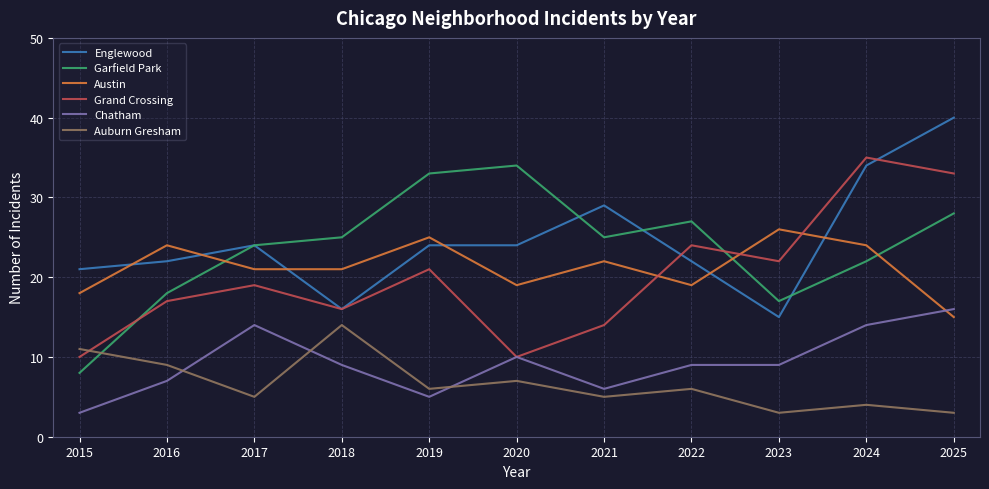

True or false: Garfield Park and Chatham cross at least once.

False